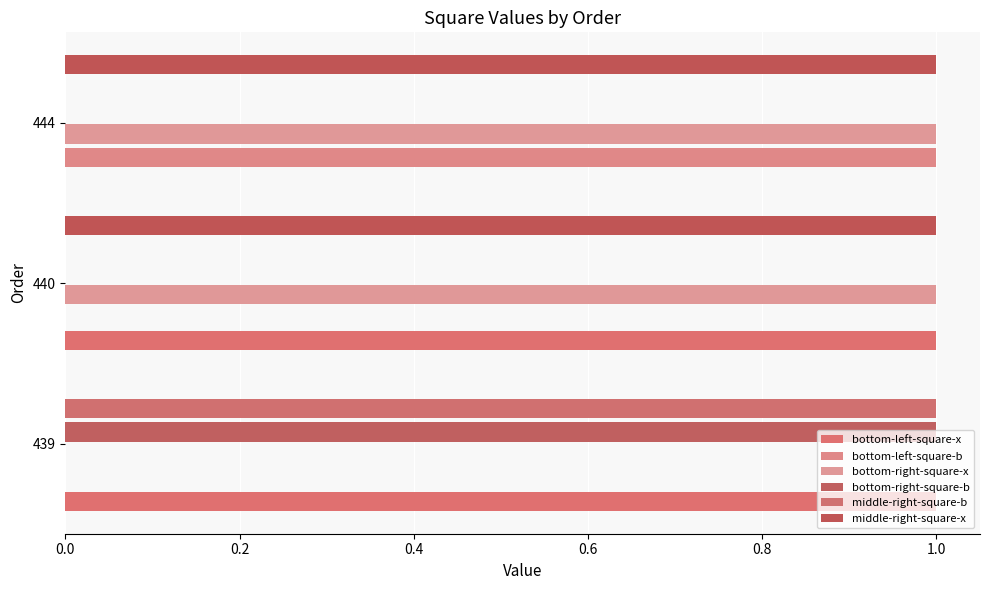

How many series are shown in this chart?

6